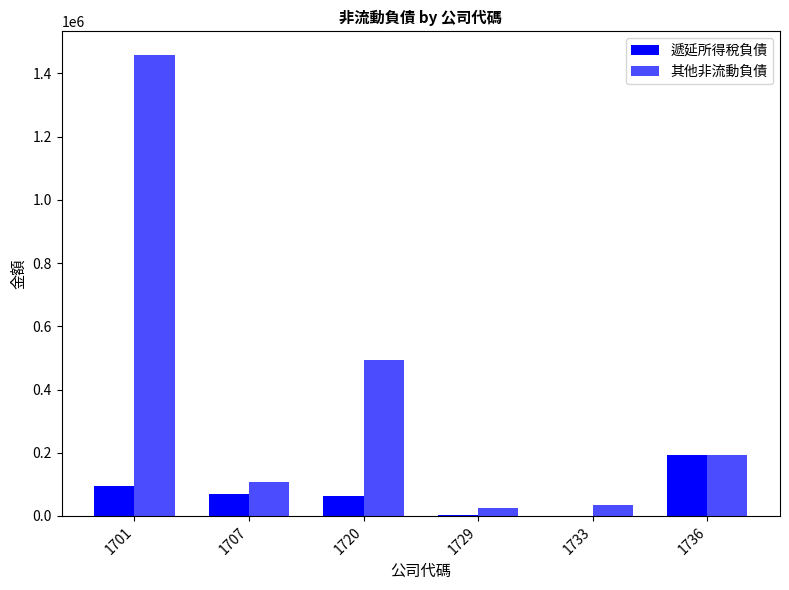

At which category is the sum across all series the highest?

1701